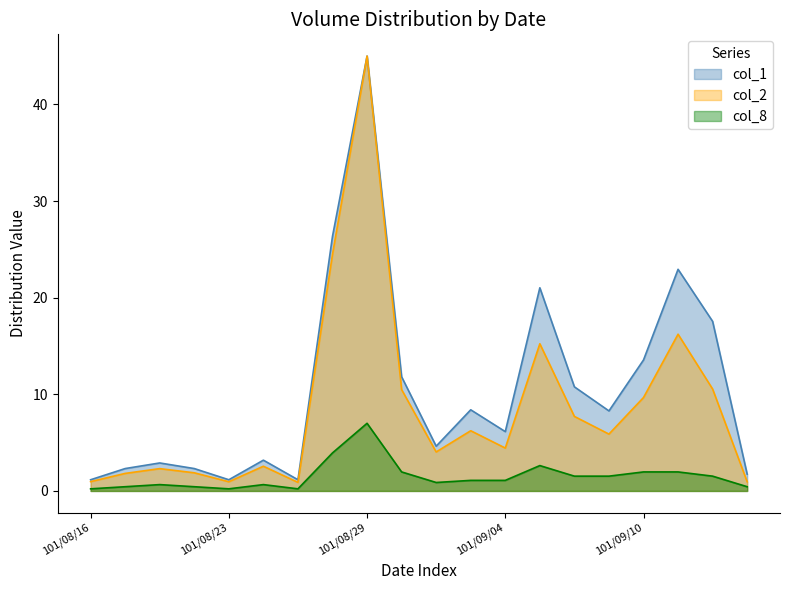

Where is the first local maximum for col_1?

101/08/20